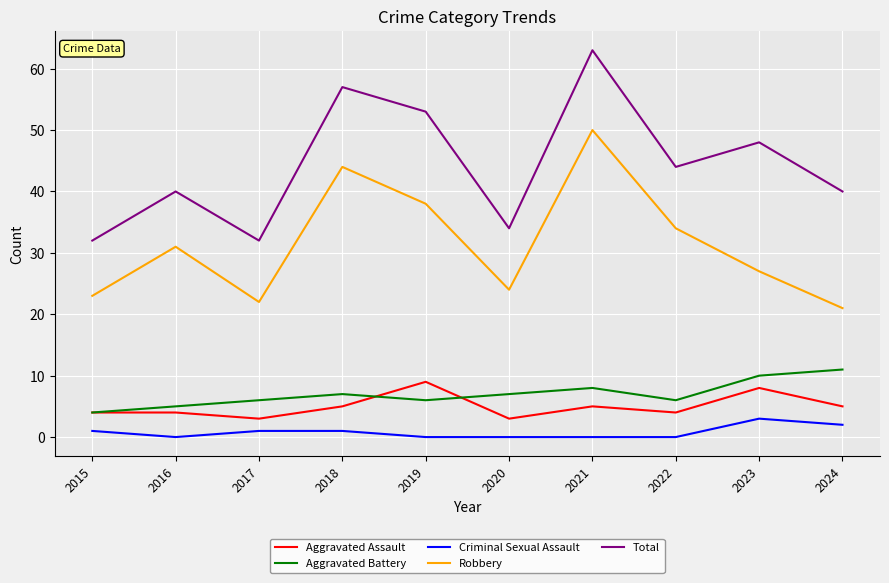

What is the spread (max minus min) of values at 2024?

38